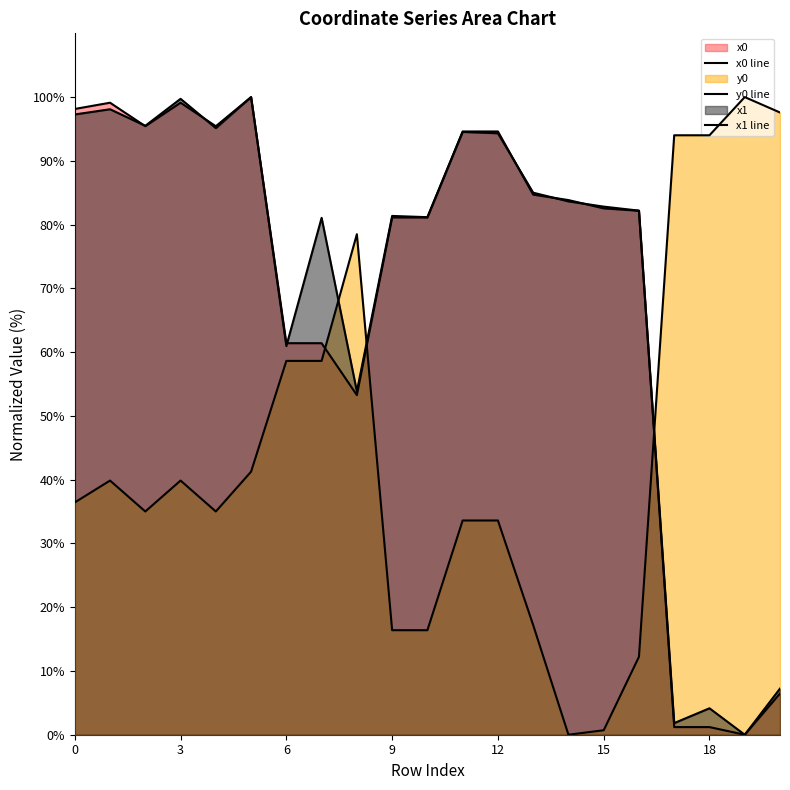

Which series ends up on top after the final intersection of x1 line and x0 line?

x1 line